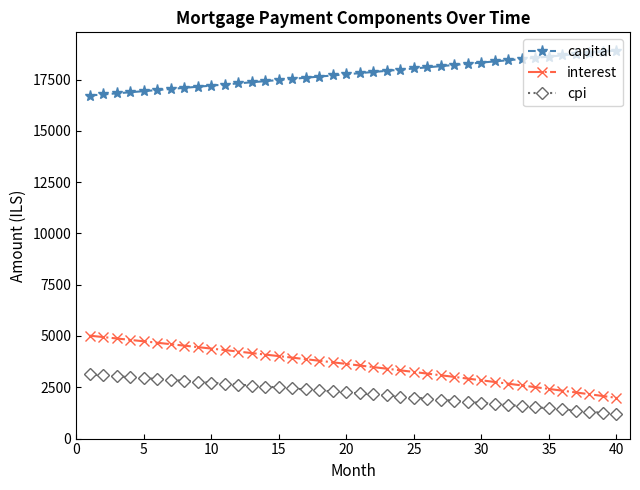

True or false: capital and interest intersect in this chart.

False